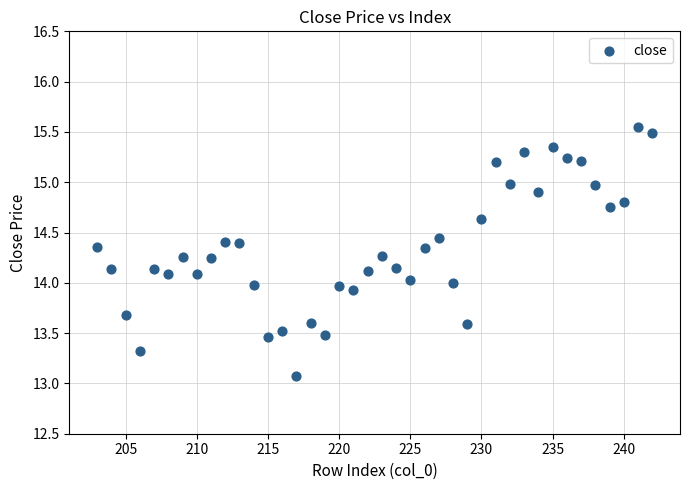

What is the range of Y values (max minus min)?

2.5